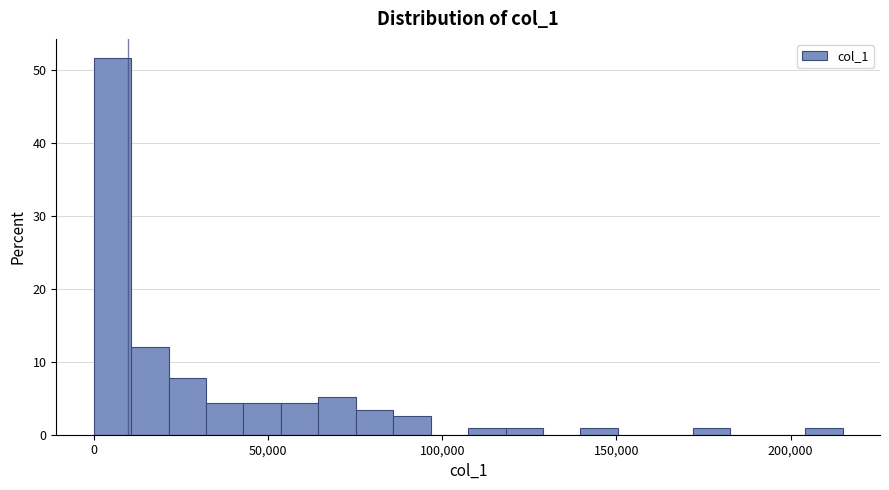

Around what value on the x-axis is the tallest bar? Give the approximate position of its centre, as read against the axis.

5000